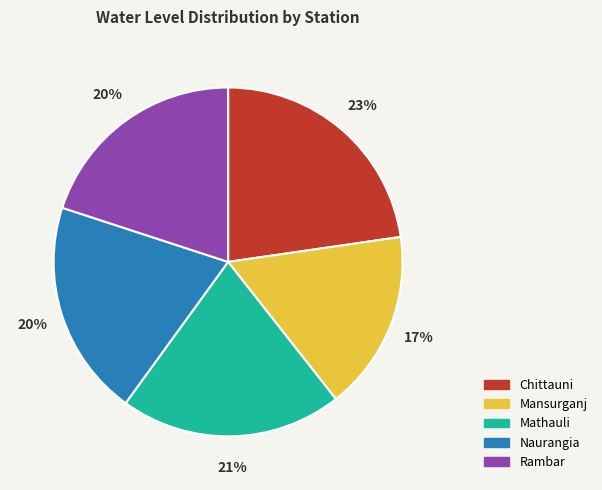

Do Mathauli and Chittauni together represent more than half of the pie?

No